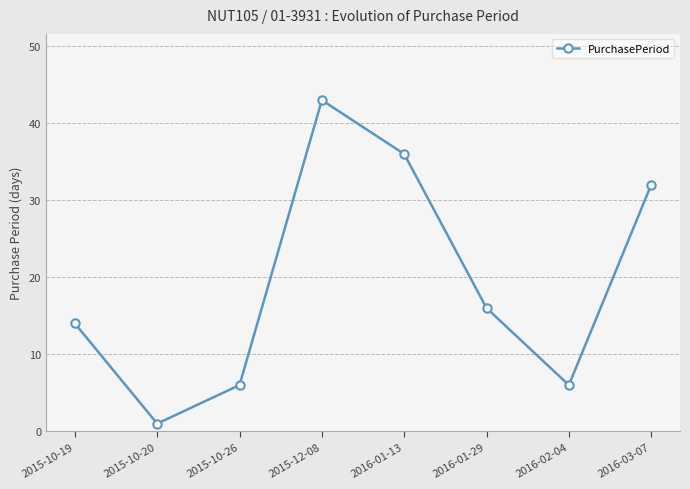

True or false: the data has more than 1 interior local peaks.

False